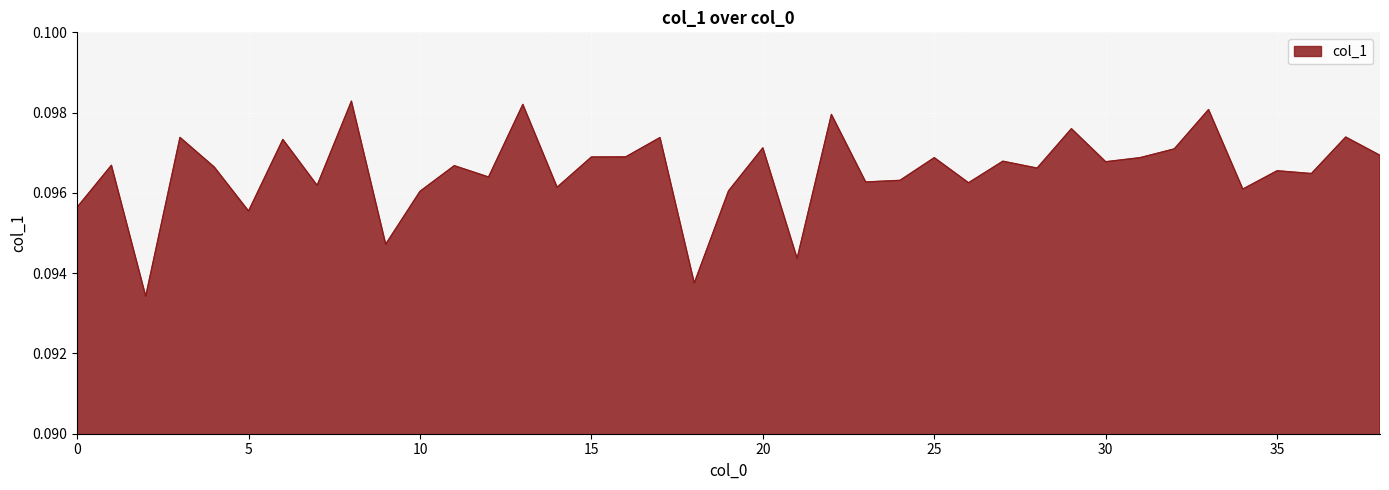

Does the chart have visible grid lines?

Yes